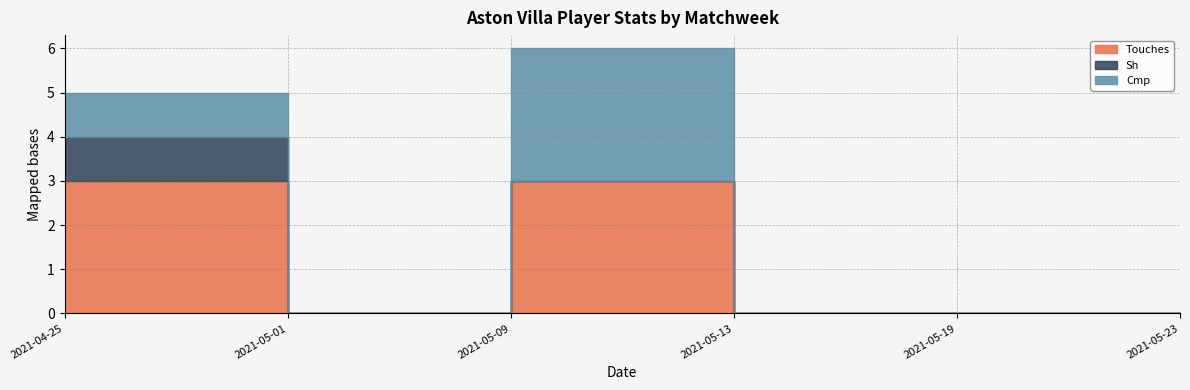

Does the chart display data point markers on the line(s)?

No